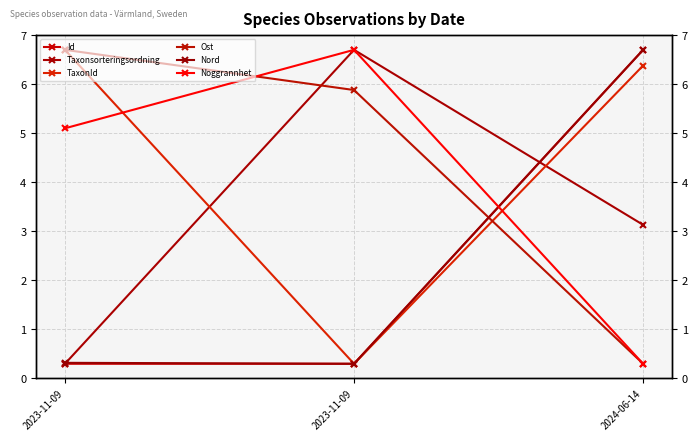

Which category has the highest value in the Nord series?

2024-06-14